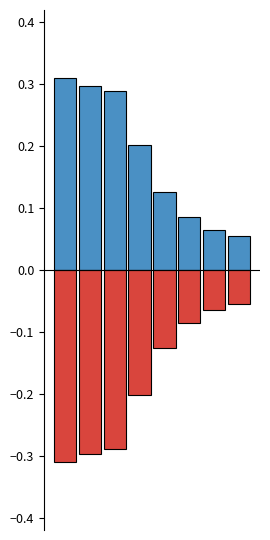

True or false: Positive Votes has a value of 0.3 at 0.

True